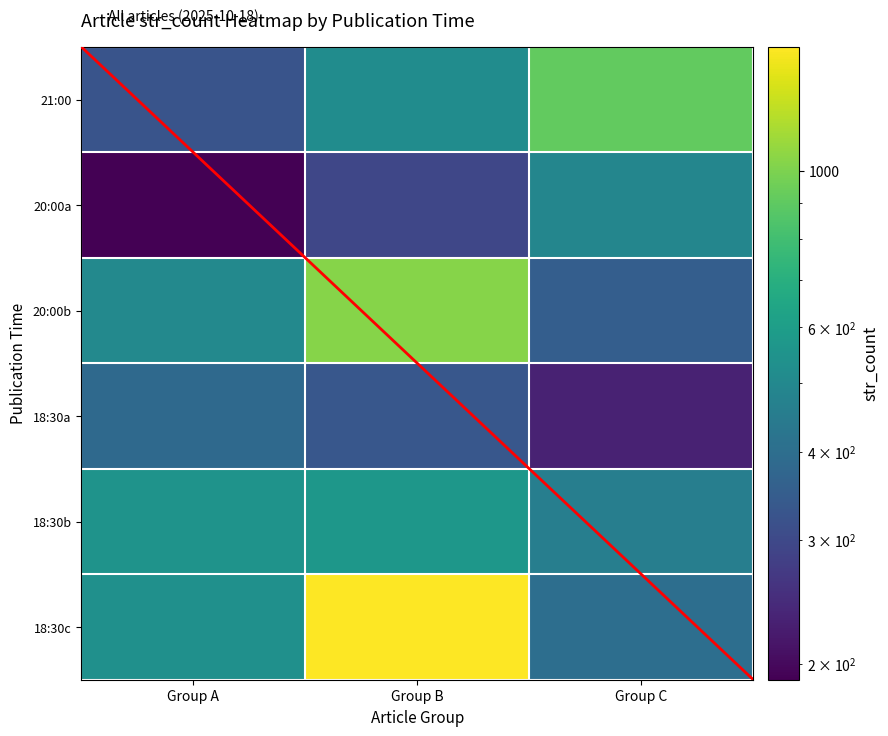

How many values in the 21:00 series are below 519?

1